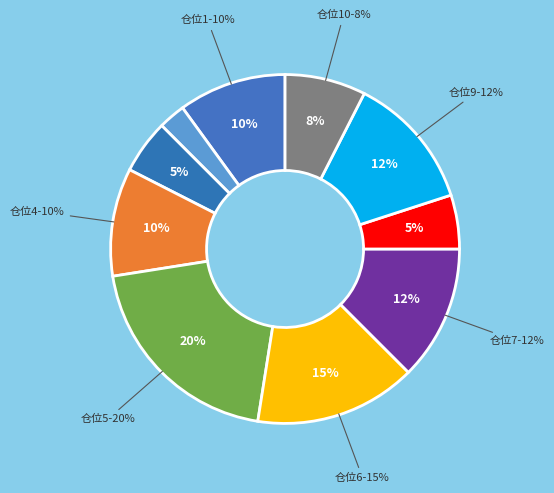

Is the sum of 8 and 5 greater than half?

No